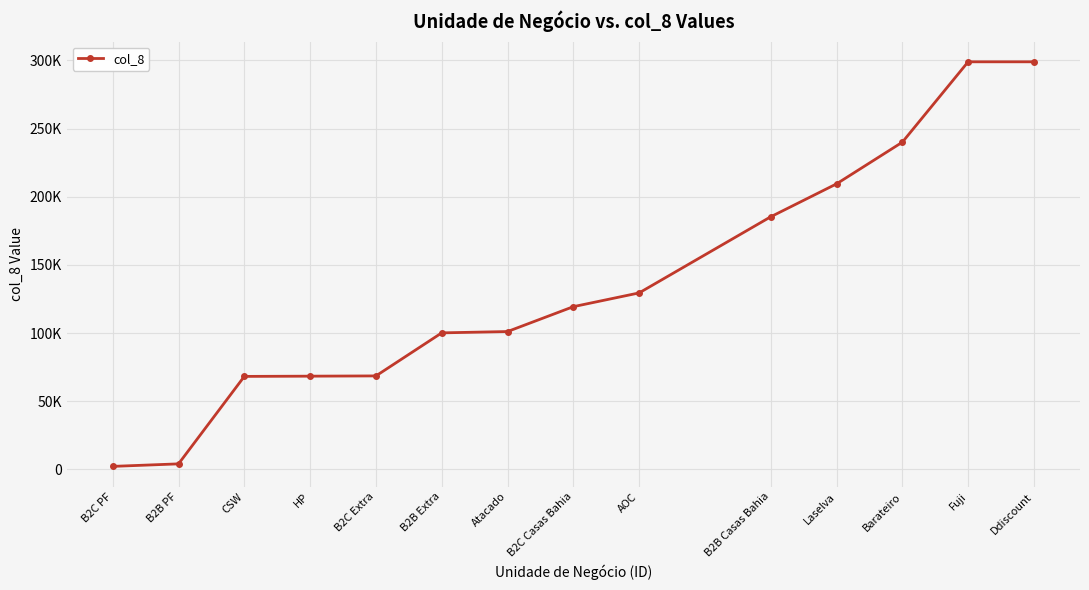

Does the chart have visible grid lines?

Yes